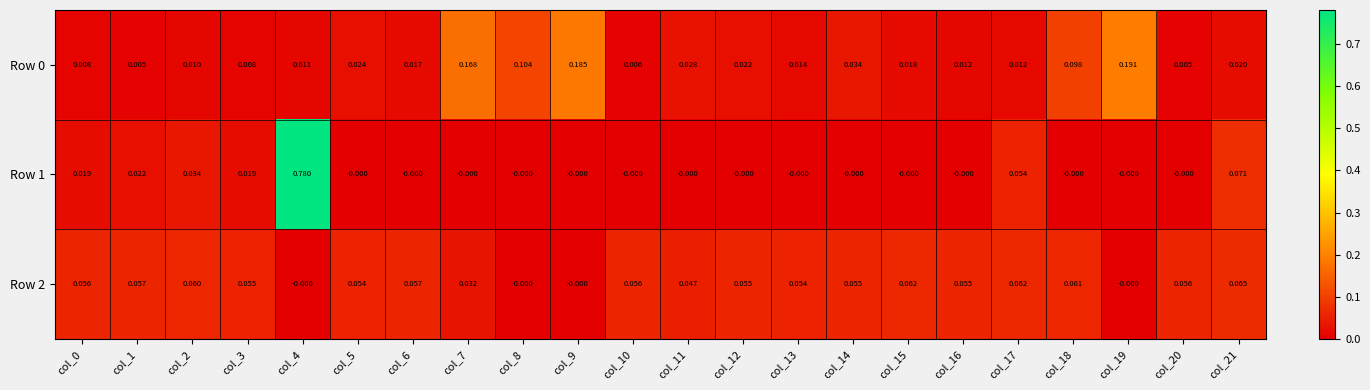

Is the value of Row 2 at col_9 greater than the value of Row 0 at col_13?

No